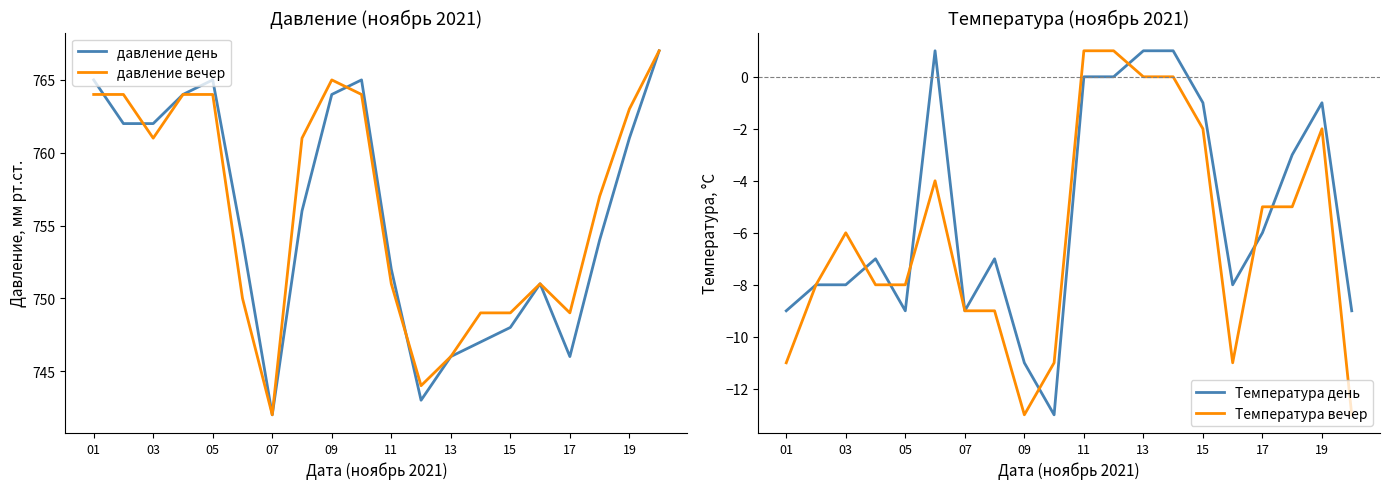

What are all the series names shown in the legend?

давление день, давление вечер, Температура день, Температура вечер